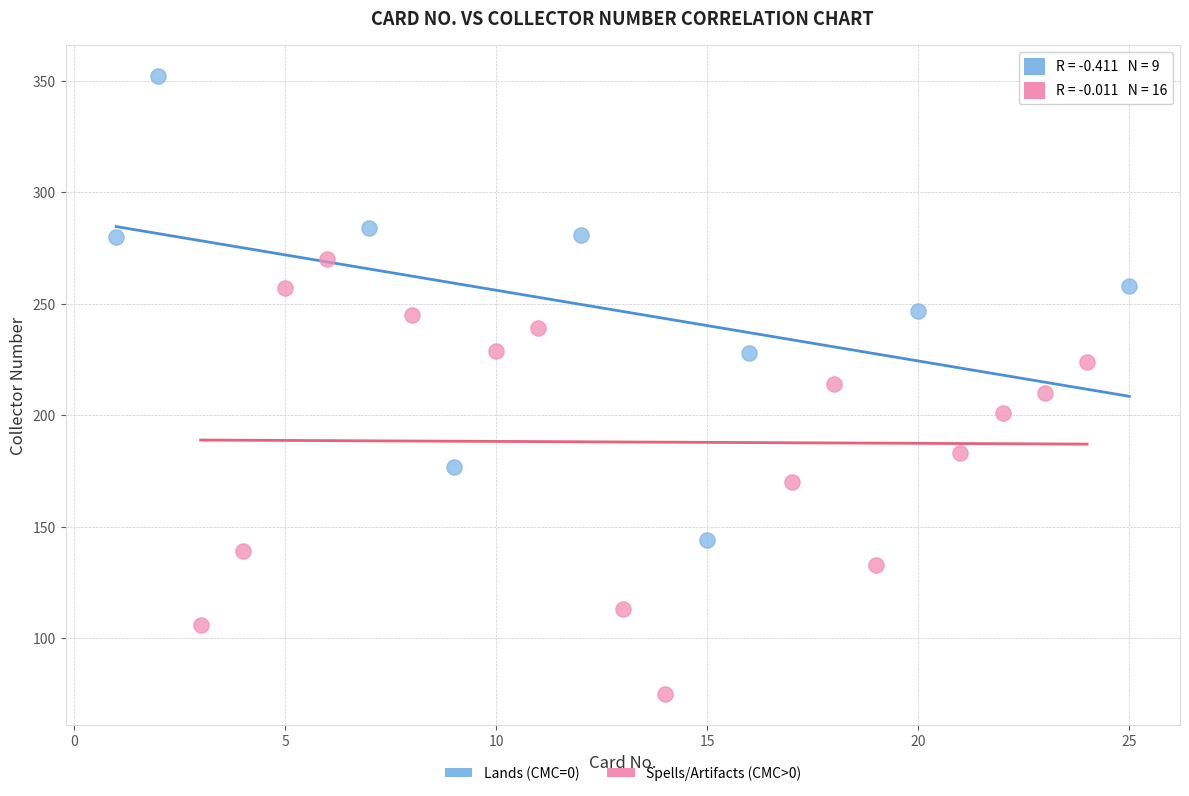

Which series has the largest Y range (max minus min)?

Lands (CMC=0)